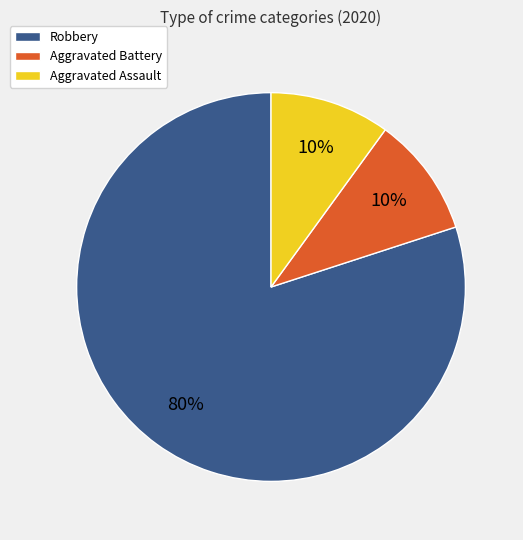

Combined, do Aggravated Battery and Aggravated Assault account for over 50%?

No